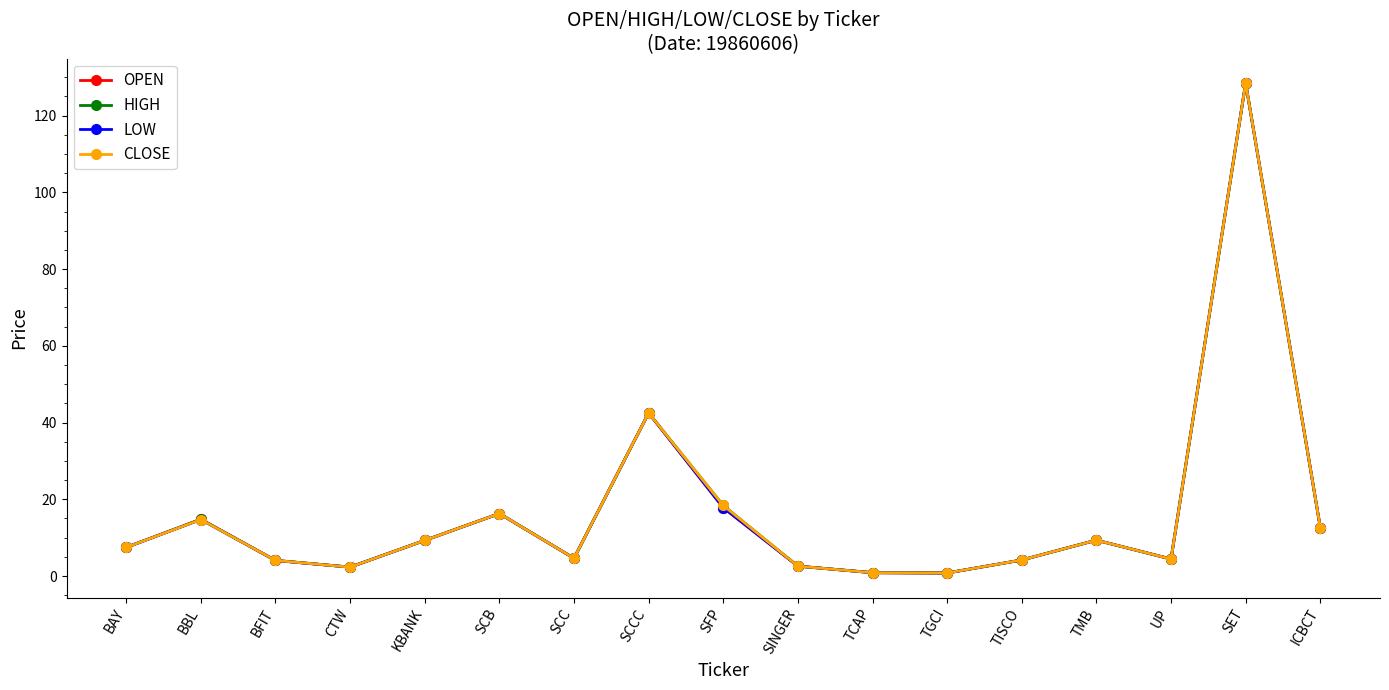

What is the maximum value shown in the chart?

128.5